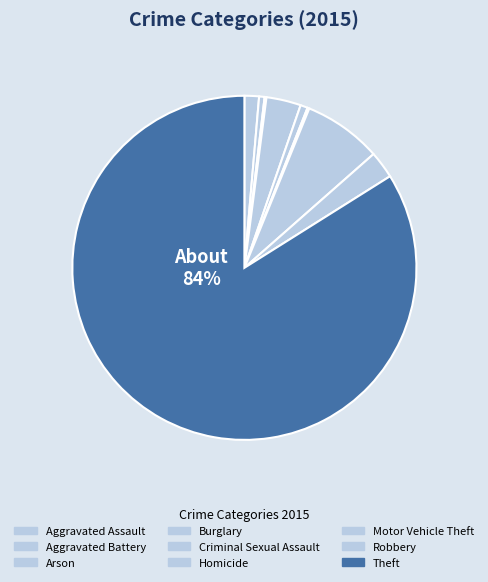

Does any single category account for the majority?

Yes